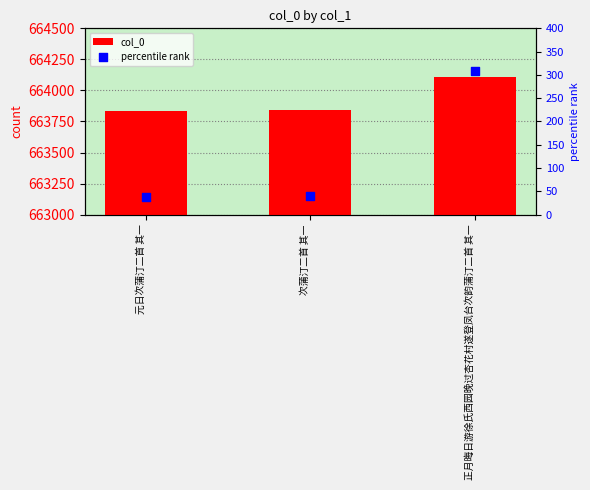

Which series reaches the maximum Y coordinate?

col_0